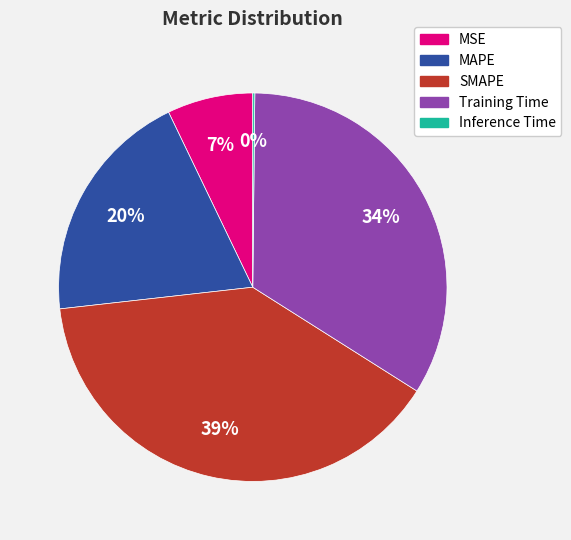

Is there a majority slice in this chart?

No